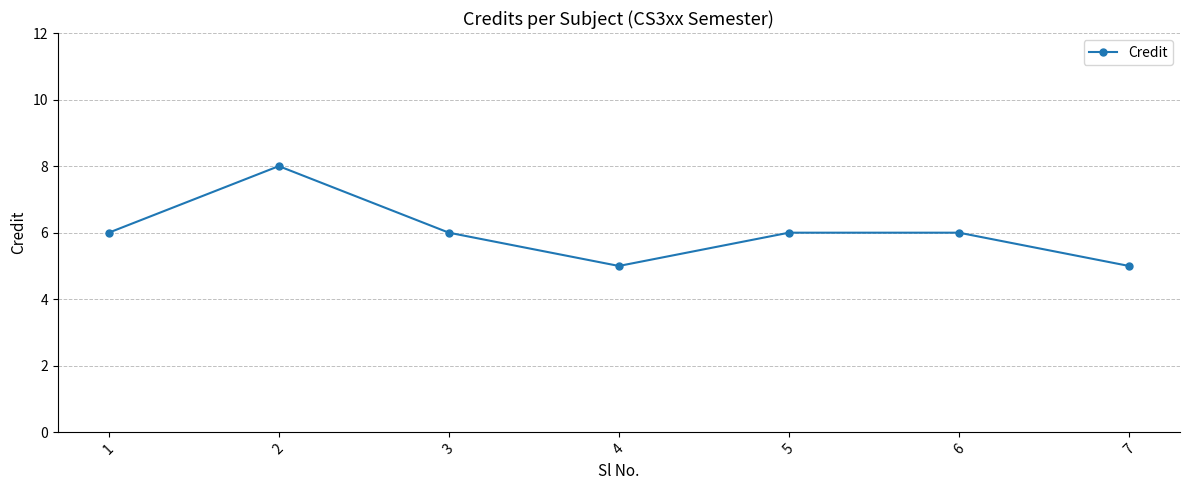

How many data points does each series have?

7